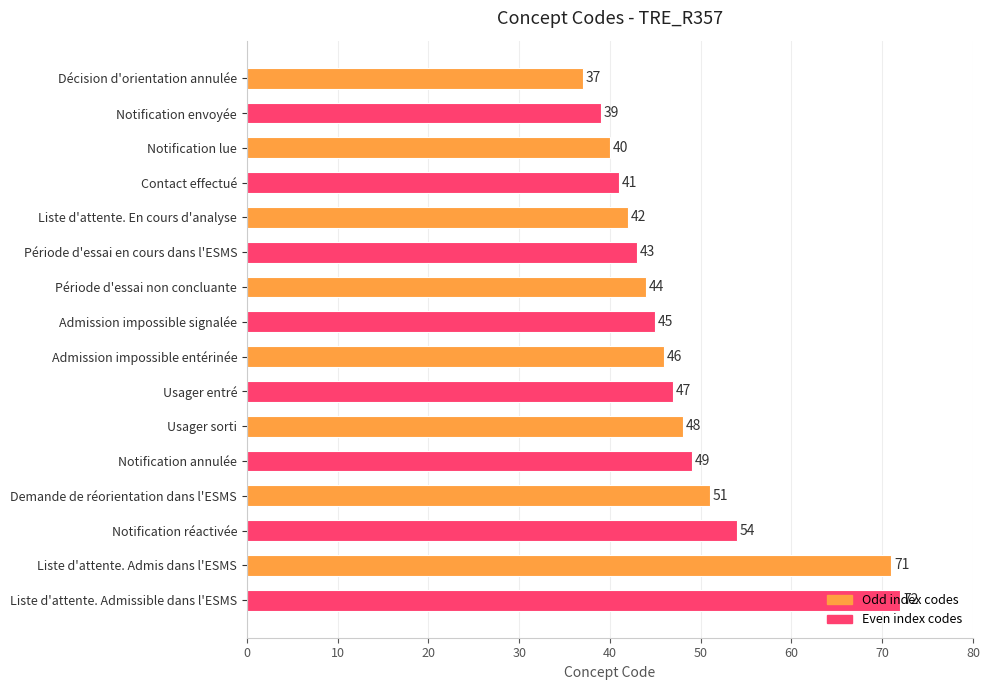

What value does the data have at Notification lue, to the nearest 5?

40